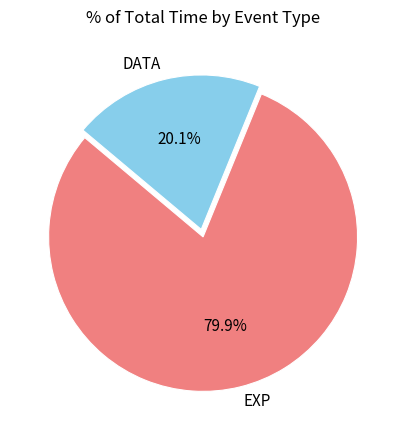

Does any single category account for the majority?

Yes